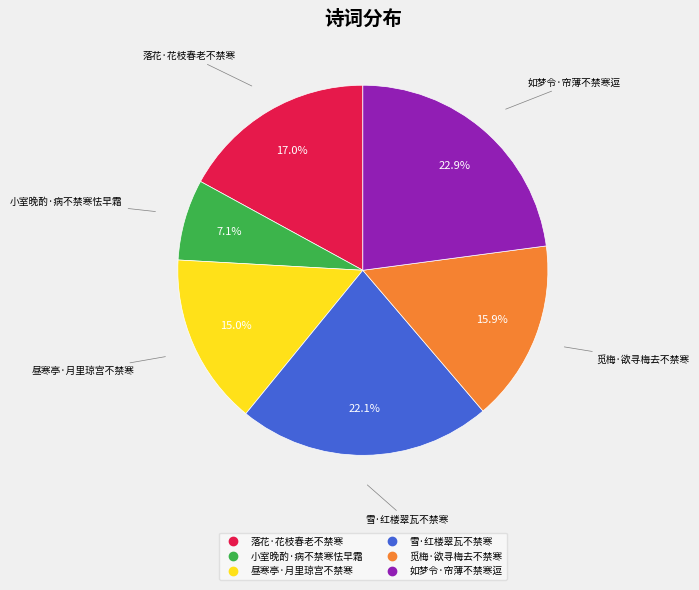

To the nearest percent, what is the combined percentage of 小室晚酌·病不禁寒怯早霜 and 昼寒亭·月里琼宫不禁寒?

22%